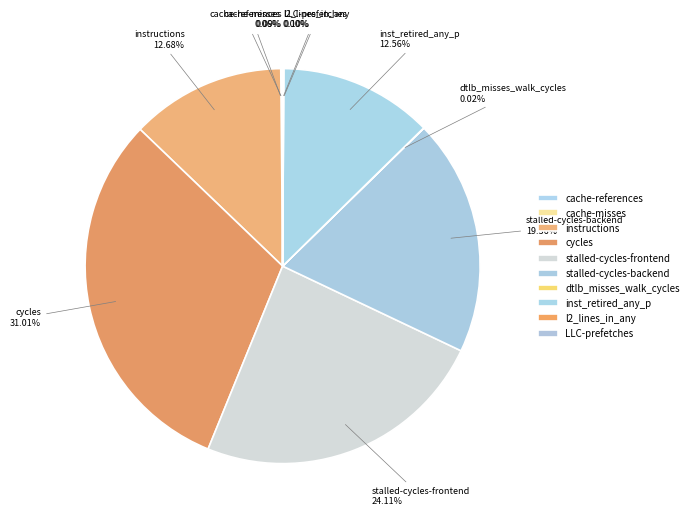

Rank the categories by value from lowest to highest.

LLC-prefetches, dtlb_misses_walk_cycles, cache-misses, cache-references, l2_lines_in_any, inst_retired_any_p, instructions, stalled-cycles-backend, stalled-cycles-frontend, cycles